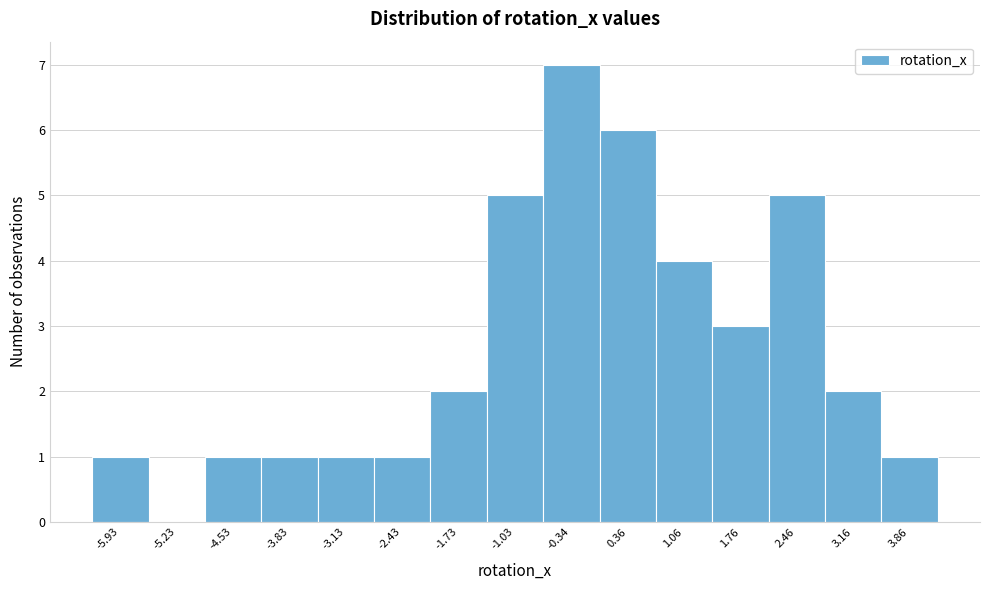

Reading left to right, transcribe this chart: for each bar, give the range it covers on the x-axis and its height. Neither the bar edges nor the heights are printed on the chart, so give them approximately, as read against the axes.

-6.3 to -5.6: 1
-5.6 to -4.9: 0
-4.9 to -4.2: 1
-4.2 to -3.5: 1
-3.5 to -2.8: 1
-2.8 to -2.1: 1
-2.1 to -1.4: 2
-1.4 to -0.7: 5
-0.7 to 0.0: 7
0.0 to 0.7: 6
0.7 to 1.4: 4
1.4 to 2.1: 3
2.1 to 2.8: 5
2.8 to 3.5: 2
3.5 to 4.2: 1